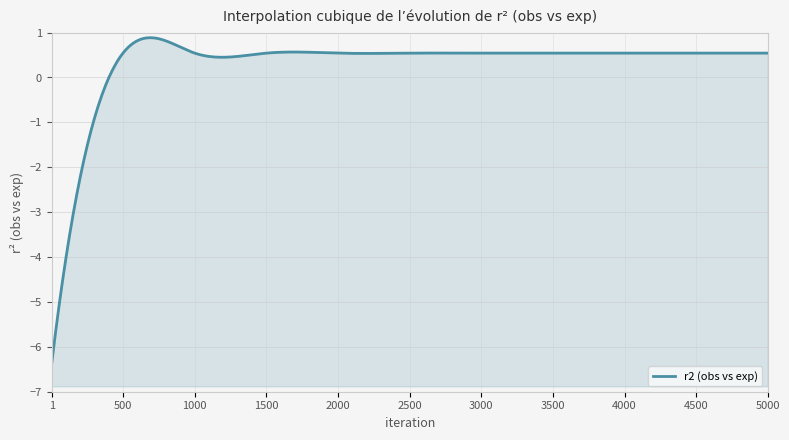

How many categories are shown in the chart?

11